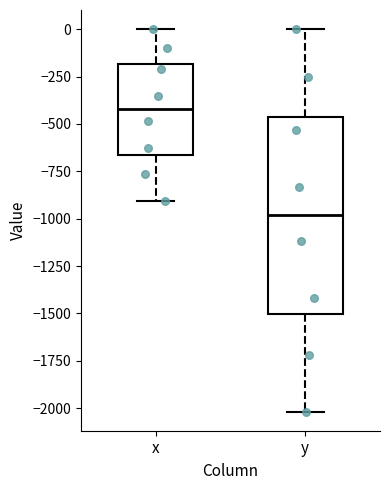

Comparing the boxes themselves (not the whiskers), which one is the tallest?

y